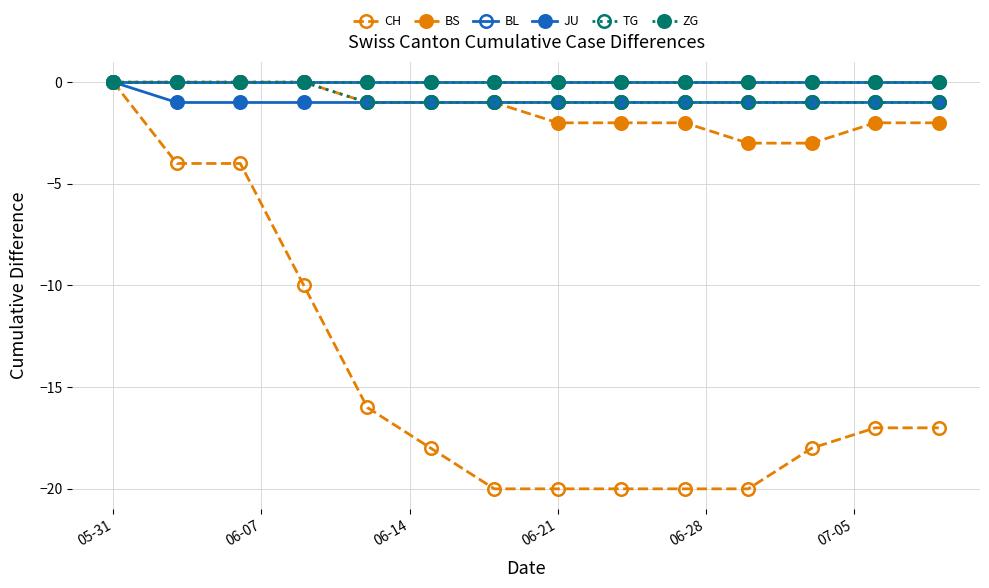

Does the chart have visible grid lines?

Yes